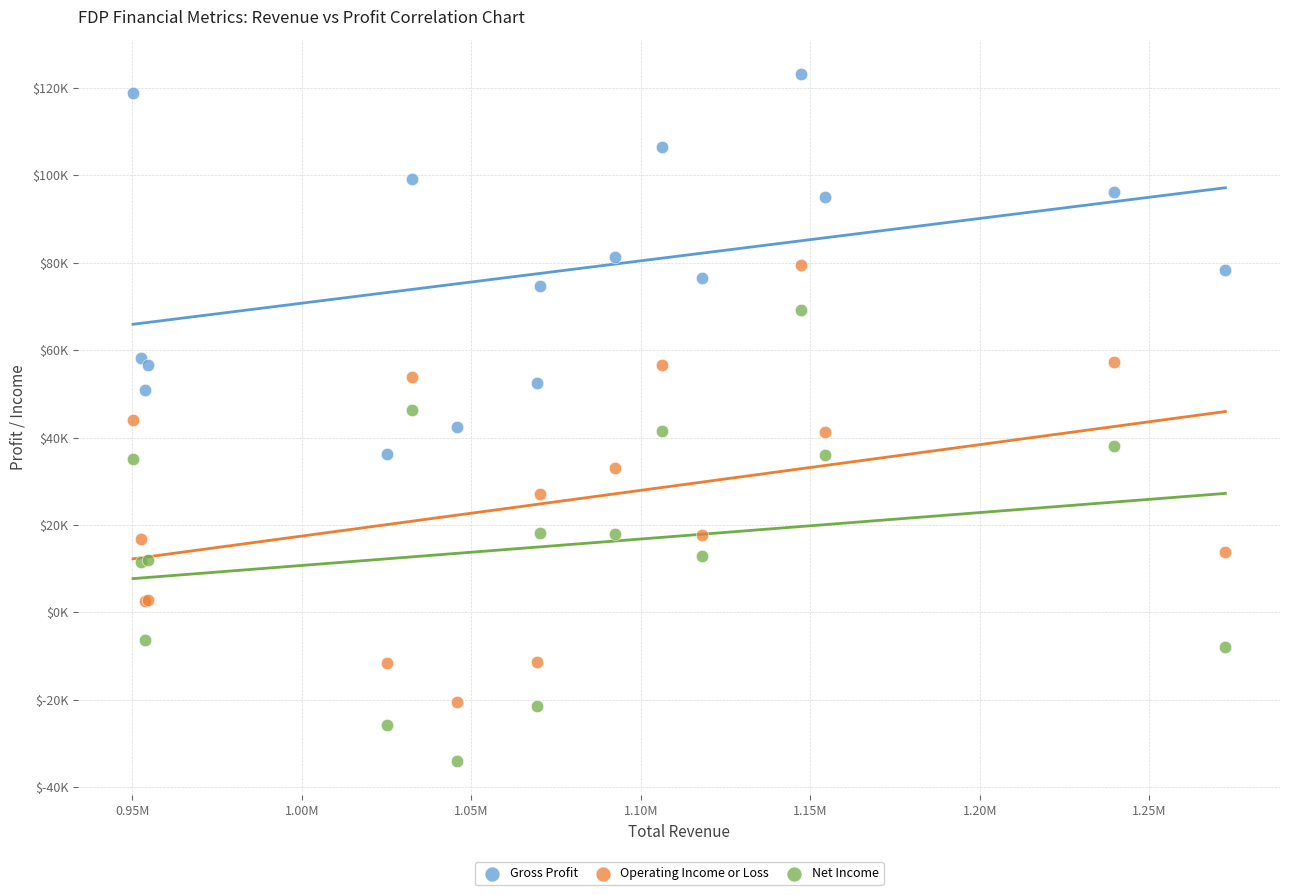

What are all the series names shown in the legend?

Gross Profit, Operating Income or Loss, Net Income